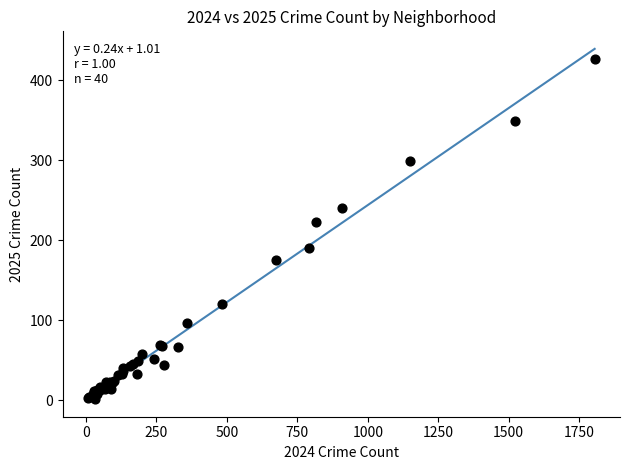

What Y value in the scatter plot is closest to 214?

223